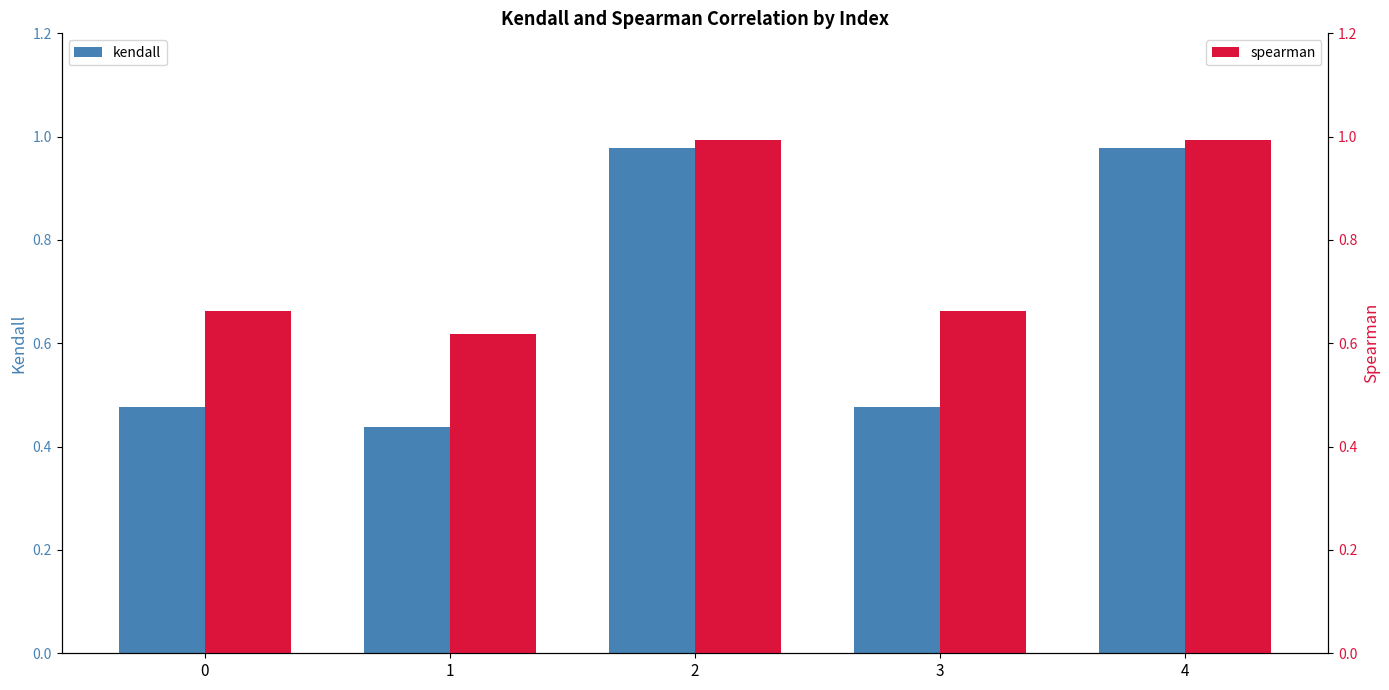

What is the smallest value displayed?

0.4